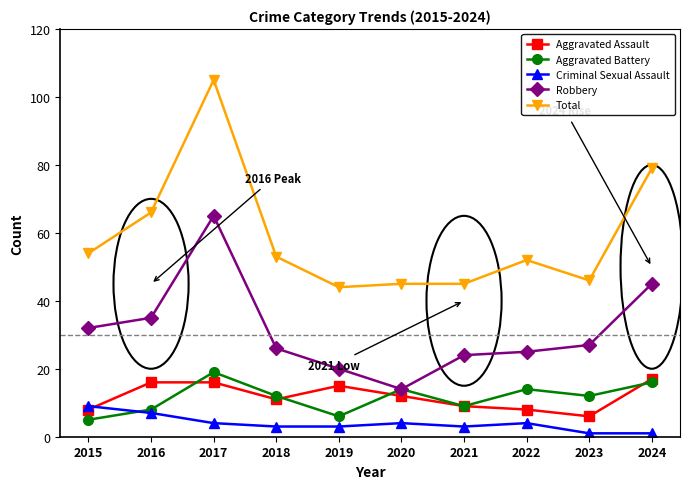

The value of Robbery at 2019 is 20. True or false?

True